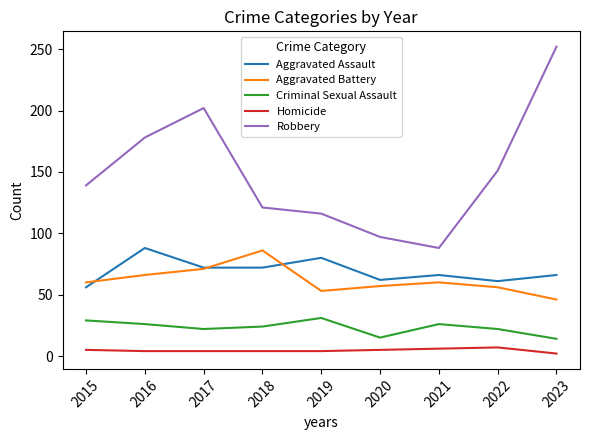

Which series has the largest range (max minus min)?

Robbery